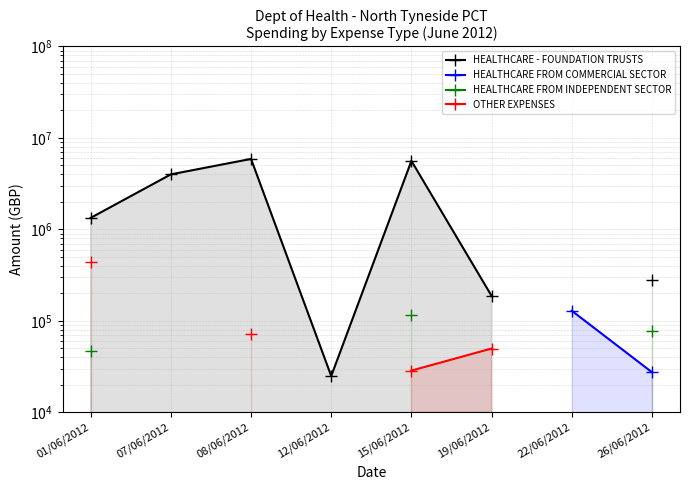

True or false: OTHER EXPENSES has a value of 49975.3 at 19/06/2012.

True